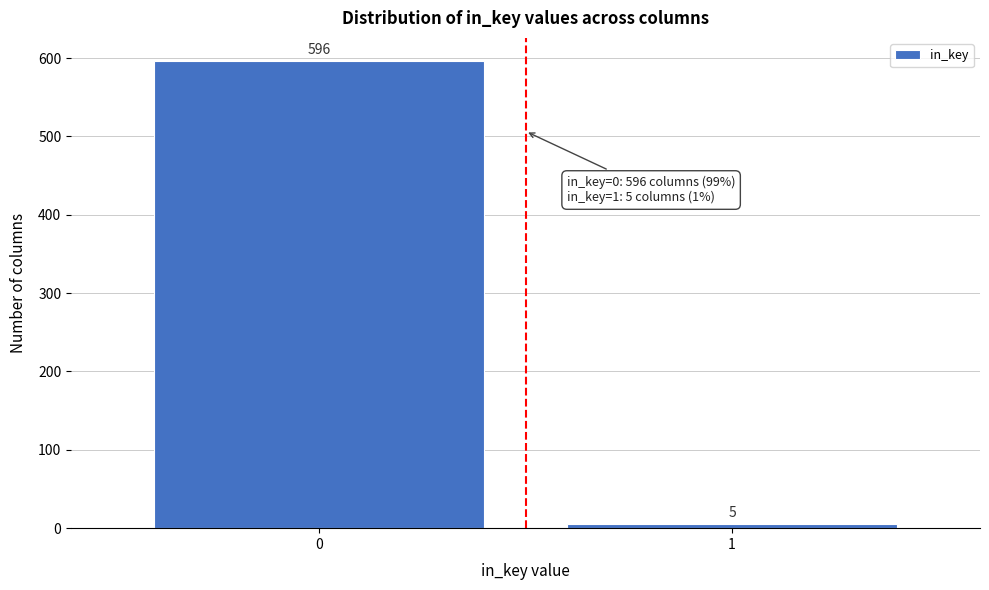

Reading right to left, extract all data points from this chart.

5	596